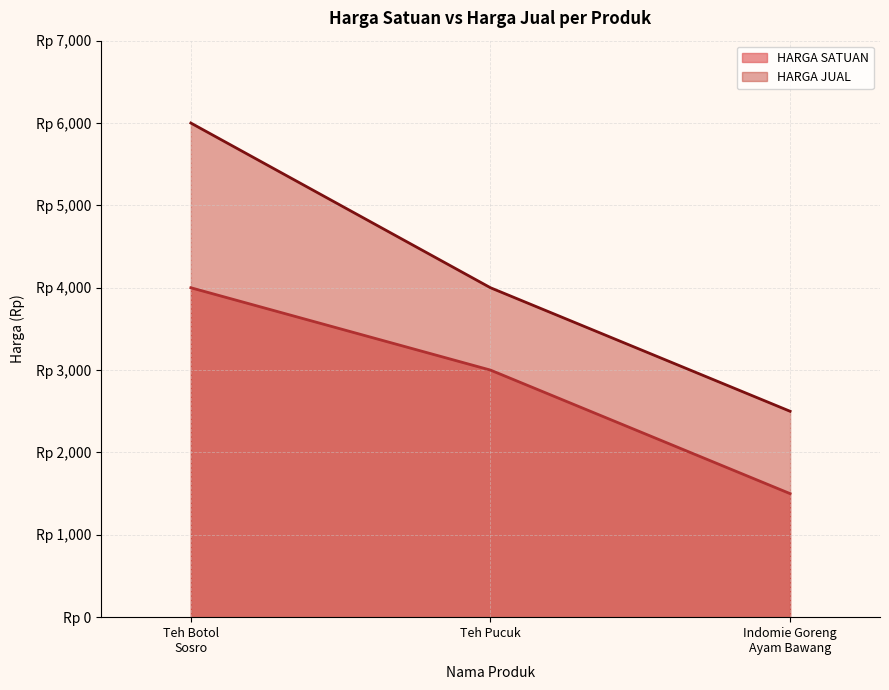

What position from the right is Teh Pucuk?

2